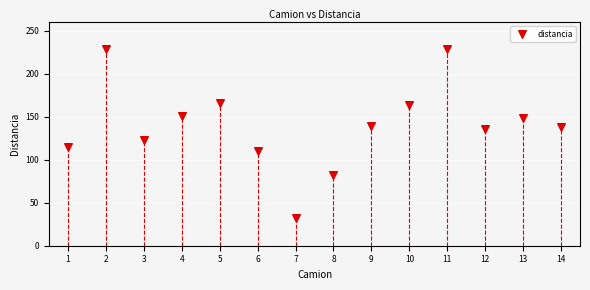

What is the range of X values (max minus min)?

13.0